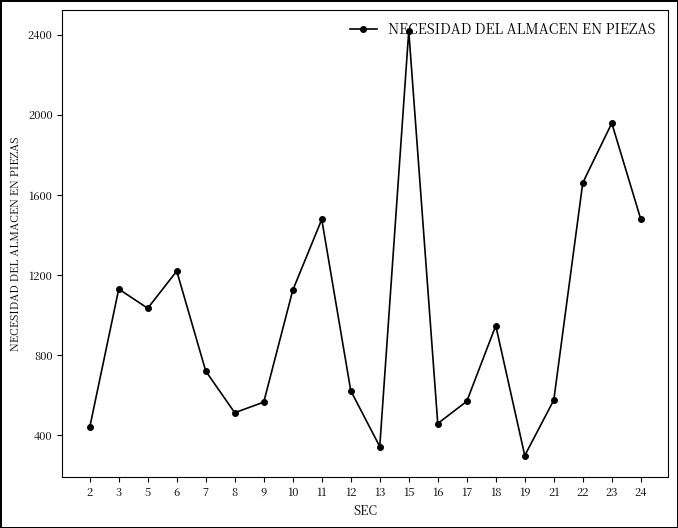

At which category does the data reach its first local valley?

5